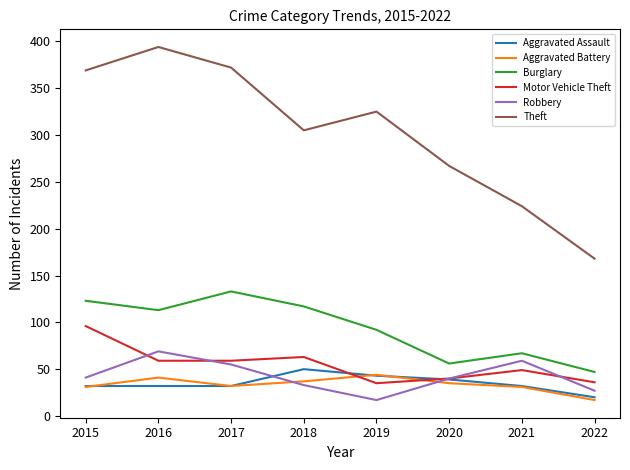

Is it true that Aggravated Assault equals 32 at 2016?

True